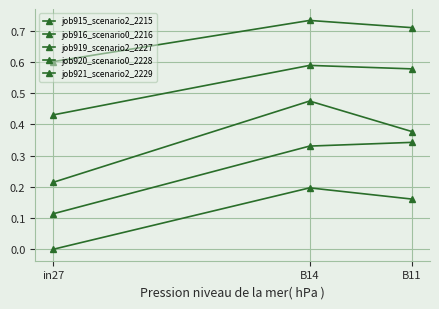

Reading right to left, list all the values displayed in this chart.

job915_scenario2_2215: B11=0.7	B14=0.7	in27=0.6
job916_scenario0_2216: B11=0.6	B14=0.6	in27=0.4
job919_scenario2_2227: B11=0.4	B14=0.5	in27=0.2
job920_scenario0_2228: B11=0.2	B14=0.2	in27=0.0
job921_scenario2_2229: B11=0.3	B14=0.3	in27=0.1